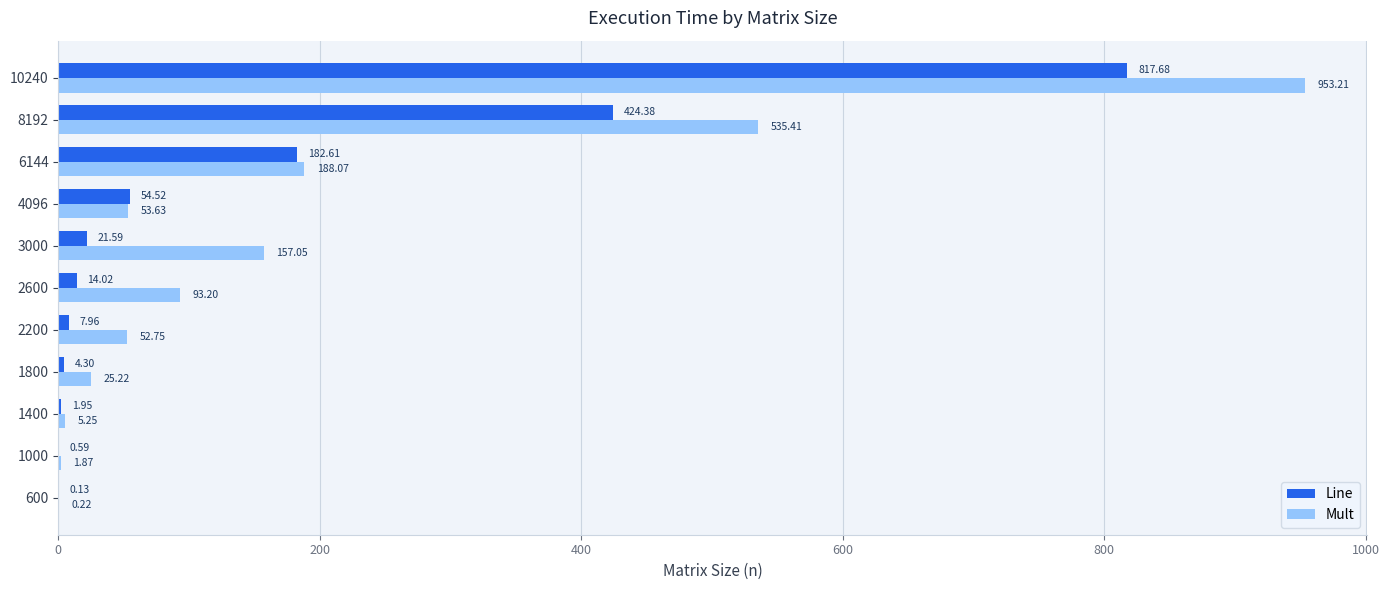

Between 600 and 1000, which series saw the biggest shift?

Mult